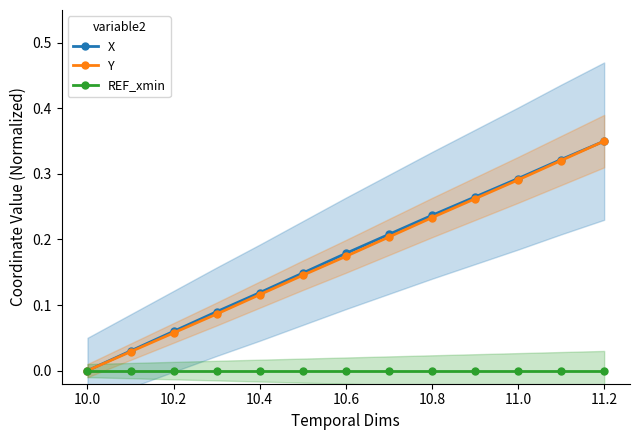

Is it true that REF_xmin equals 0.0 at 10.6?

True